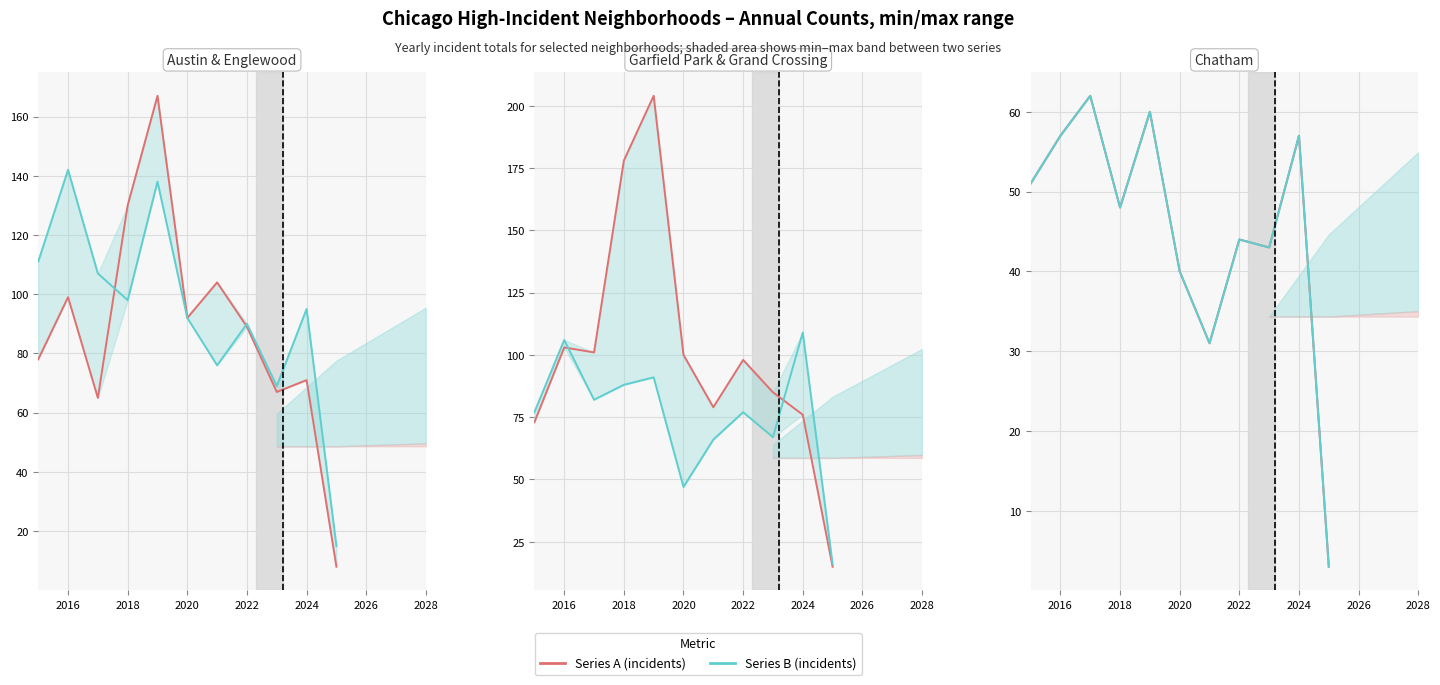

What is the difference between the maximum and minimum values in the Garfield Park series?

189